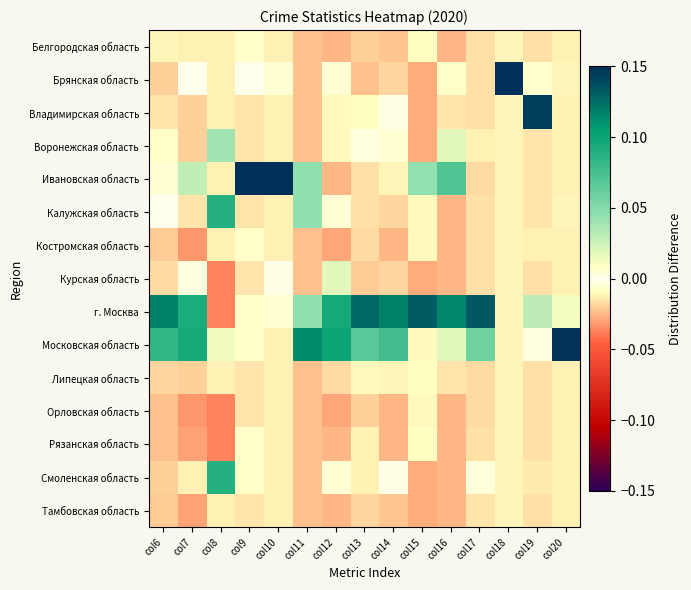

Reading left to right, list all the values displayed in this chart.

Белгородская область: col6=-0.0	col7=-0.0	col8=-0.0	col9=-0.0	col10=-0.0	col11=-0.0	col12=-0.0	col13=-0.0	col14=-0.0	col15=0.0	col16=-0.0	col17=-0.0	col18=-0.0	col19=-0.0	col20=-0.0
Брянская область: col6=-0.0	col7=0.0	col8=-0.0	col9=0.0	col10=-0.0	col11=-0.0	col12=-0.0	col13=-0.0	col14=-0.0	col15=-0.0	col16=0.0	col17=-0.0	col18=0.1	col19=-0.0	col20=-0.0
Владимирская область: col6=-0.0	col7=-0.0	col8=-0.0	col9=-0.0	col10=-0.0	col11=-0.0	col12=-0.0	col13=-0.0	col14=-0.0	col15=-0.0	col16=-0.0	col17=-0.0	col18=-0.0	col19=0.1	col20=-0.0
Воронежская область: col6=-0.0	col7=-0.0	col8=0.0	col9=-0.0	col10=-0.0	col11=-0.0	col12=-0.0	col13=-0.0	col14=0.0	col15=-0.0	col16=0.0	col17=-0.0	col18=-0.0	col19=-0.0	col20=-0.0
Ивановская область: col6=-0.0	col7=0.0	col8=-0.0	col9=0.1	col10=0.1	col11=0.0	col12=-0.0	col13=-0.0	col14=-0.0	col15=0.0	col16=0.1	col17=-0.0	col18=-0.0	col19=-0.0	col20=-0.0
Калужская область: col6=0.0	col7=-0.0	col8=0.1	col9=-0.0	col10=-0.0	col11=0.0	col12=-0.0	col13=-0.0	col14=-0.0	col15=-0.0	col16=-0.0	col17=-0.0	col18=-0.0	col19=-0.0	col20=-0.0
Костромская область: col6=-0.0	col7=-0.0	col8=-0.0	col9=-0.0	col10=-0.0	col11=-0.0	col12=-0.0	col13=-0.0	col14=-0.0	col15=-0.0	col16=-0.0	col17=-0.0	col18=-0.0	col19=-0.0	col20=-0.0
Курская область: col6=-0.0	col7=0.0	col8=-0.0	col9=-0.0	col10=0.0	col11=-0.0	col12=0.0	col13=-0.0	col14=-0.0	col15=-0.0	col16=-0.0	col17=-0.0	col18=-0.0	col19=-0.0	col20=-0.0
г. Москва: col6=0.1	col7=0.1	col8=-0.0	col9=-0.0	col10=-0.0	col11=0.0	col12=0.1	col13=0.1	col14=0.1	col15=0.1	col16=0.1	col17=0.1	col18=-0.0	col19=0.0	col20=0.0
Московская область: col6=0.1	col7=0.1	col8=0.0	col9=-0.0	col10=-0.0	col11=0.1	col12=0.1	col13=0.1	col14=0.1	col15=-0.0	col16=0.0	col17=0.1	col18=-0.0	col19=-0.0	col20=0.1
Липецкая область: col6=-0.0	col7=-0.0	col8=-0.0	col9=-0.0	col10=-0.0	col11=-0.0	col12=-0.0	col13=-0.0	col14=-0.0	col15=0.0	col16=-0.0	col17=-0.0	col18=-0.0	col19=-0.0	col20=-0.0
Орловская область: col6=-0.0	col7=-0.0	col8=-0.0	col9=-0.0	col10=-0.0	col11=-0.0	col12=-0.0	col13=-0.0	col14=-0.0	col15=-0.0	col16=-0.0	col17=-0.0	col18=-0.0	col19=-0.0	col20=-0.0
Рязанская область: col6=-0.0	col7=-0.0	col8=-0.0	col9=-0.0	col10=-0.0	col11=-0.0	col12=-0.0	col13=-0.0	col14=-0.0	col15=0.0	col16=-0.0	col17=-0.0	col18=-0.0	col19=-0.0	col20=-0.0
Смоленская область: col6=-0.0	col7=-0.0	col8=0.1	col9=-0.0	col10=-0.0	col11=-0.0	col12=-0.0	col13=-0.0	col14=-0.0	col15=-0.0	col16=-0.0	col17=-0.0	col18=-0.0	col19=-0.0	col20=-0.0
Тамбовская область: col6=-0.0	col7=-0.0	col8=-0.0	col9=-0.0	col10=-0.0	col11=-0.0	col12=-0.0	col13=-0.0	col14=-0.0	col15=-0.0	col16=-0.0	col17=-0.0	col18=-0.0	col19=-0.0	col20=-0.0